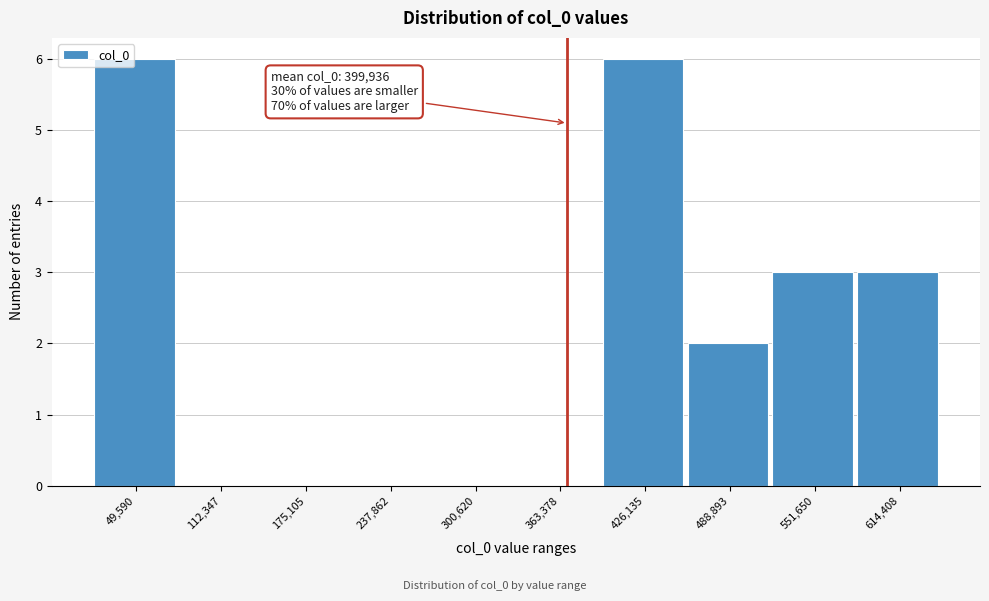

What is the sum of all values?

20